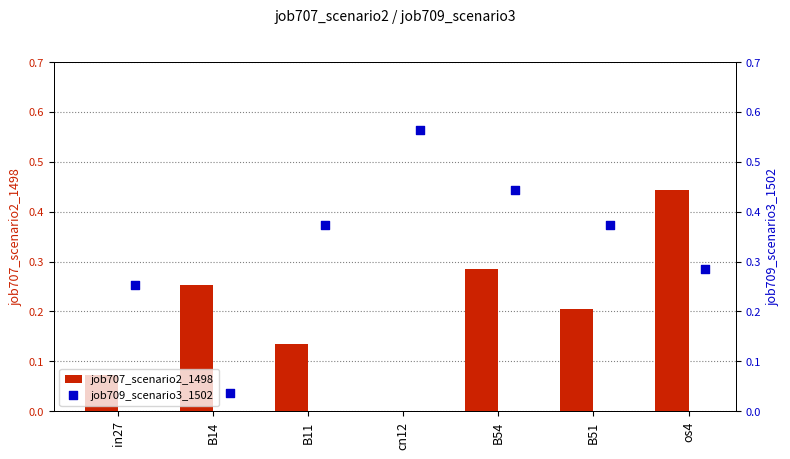

Which series has the largest total across all categories?

job709_scenario3_1502